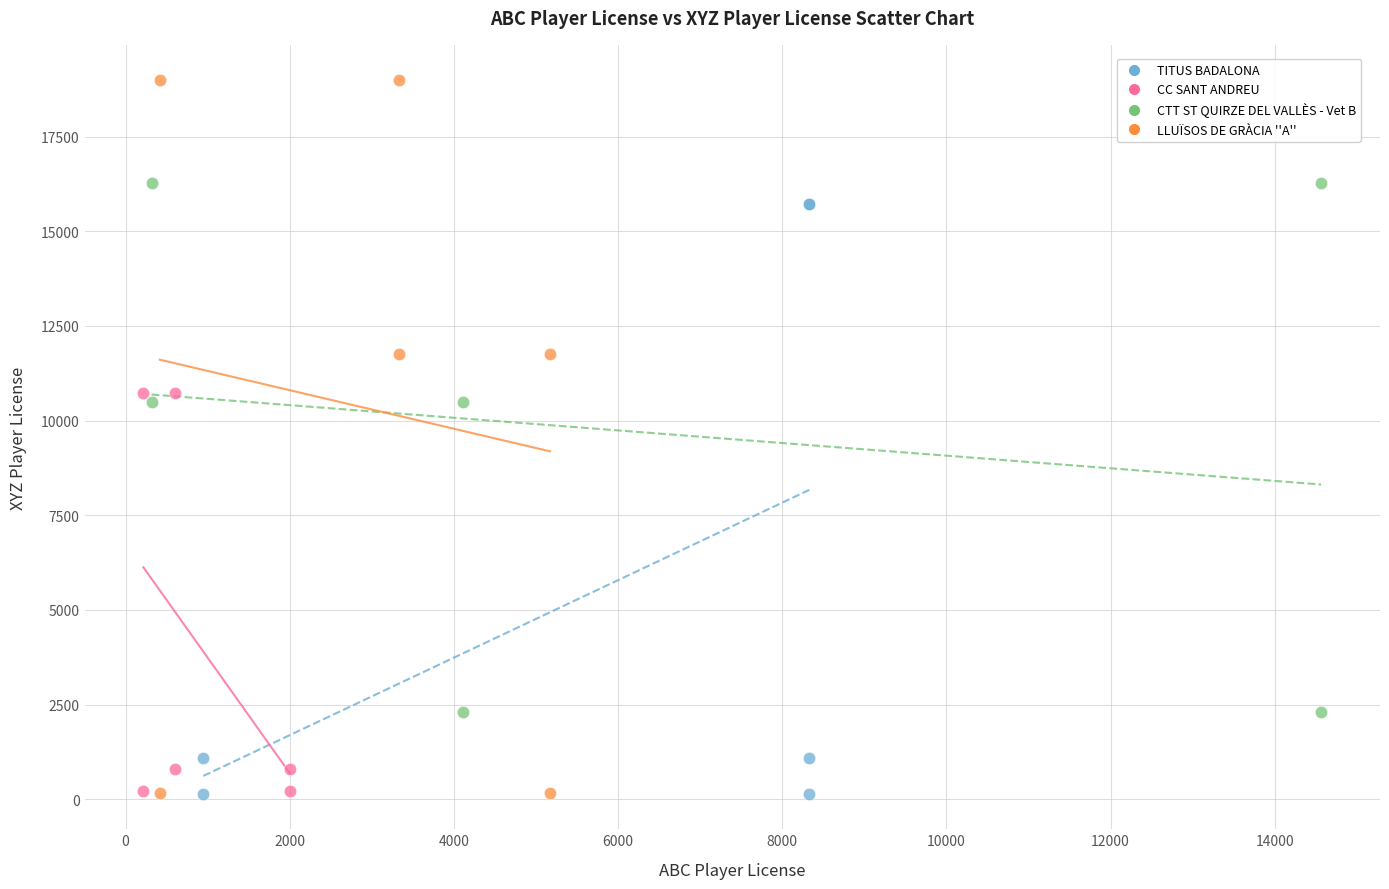

Which series has the widest spread of Y values?

LLUÏSOS DE GRÀCIA ''A''